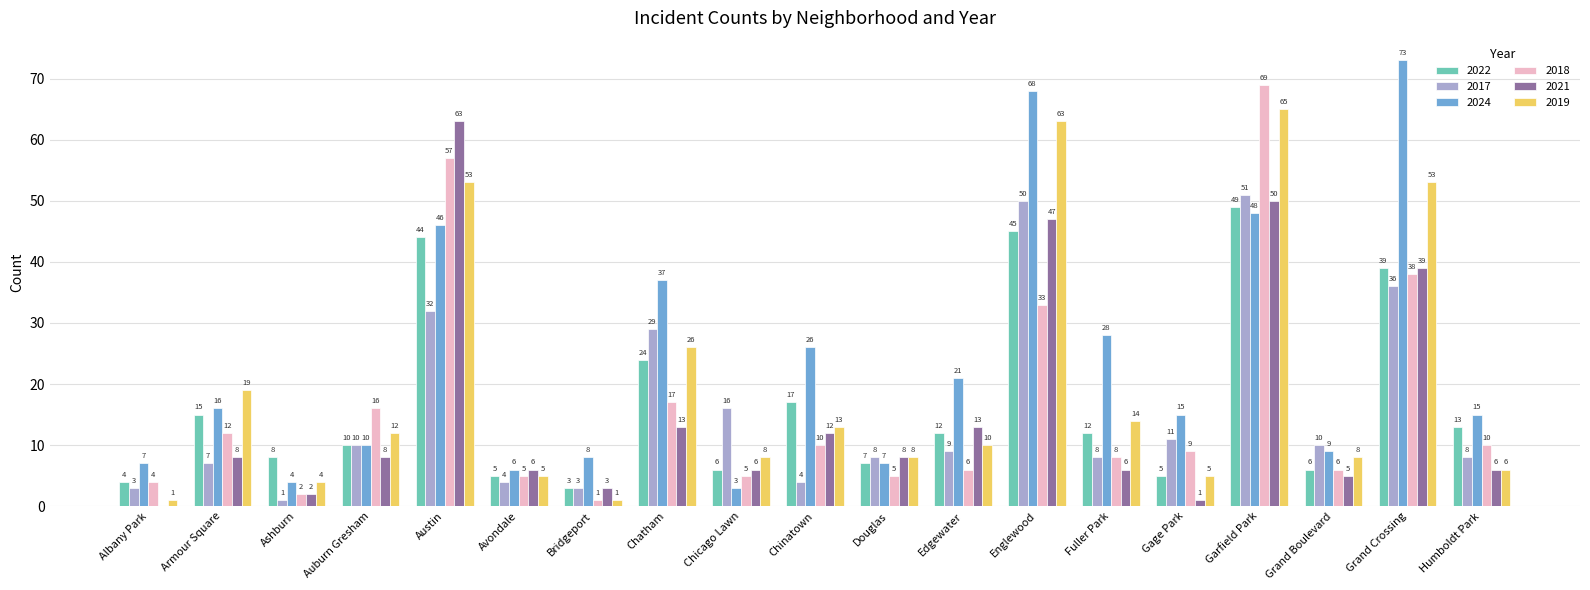

At which label does 2019 first exceed 10?

Armour Square